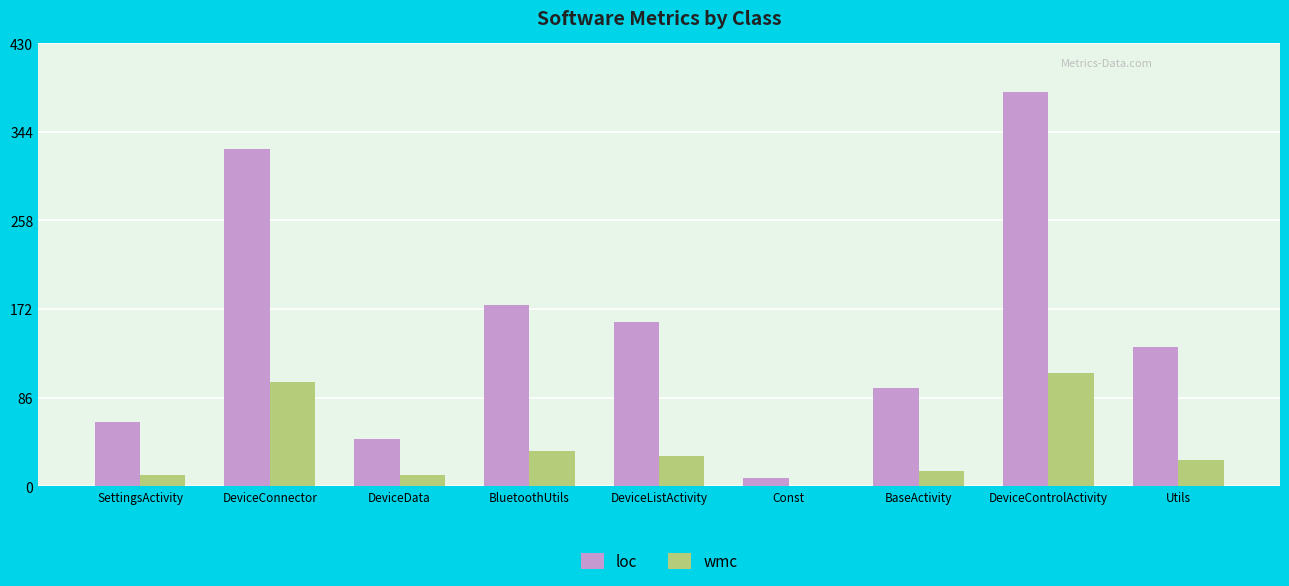

Which series has the largest total across all categories?

loc